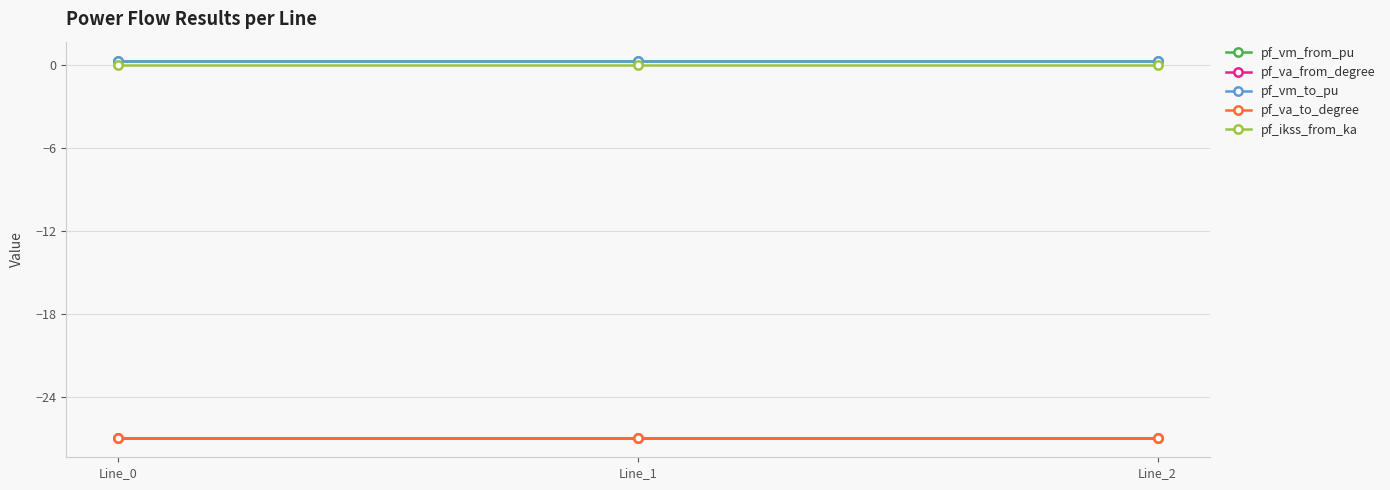

Is it true that pf_vm_to_pu equals 0.2 at Line_0?

False